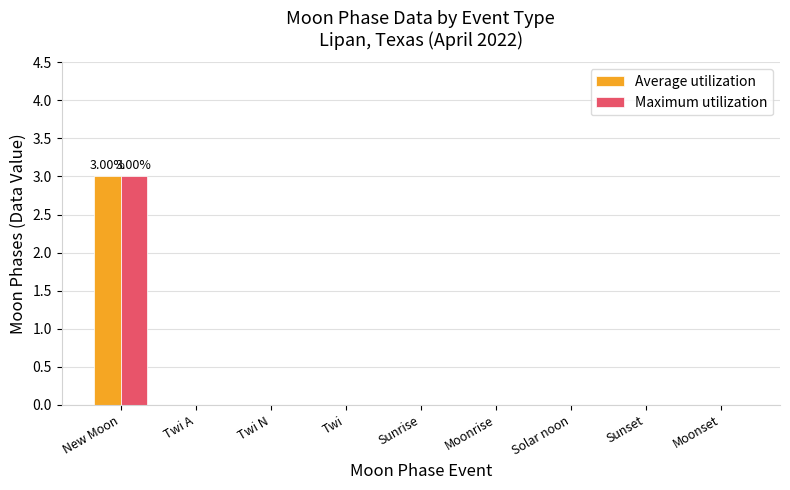

At which label does Maximum utilization reach its peak?

New Moon